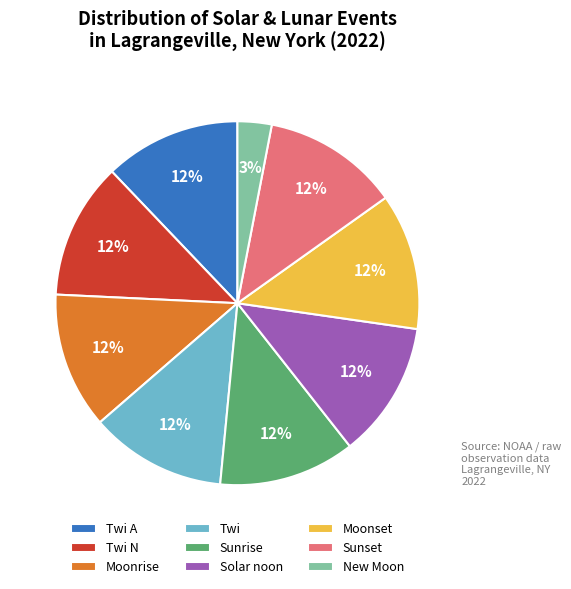

Does any single category account for the majority?

No